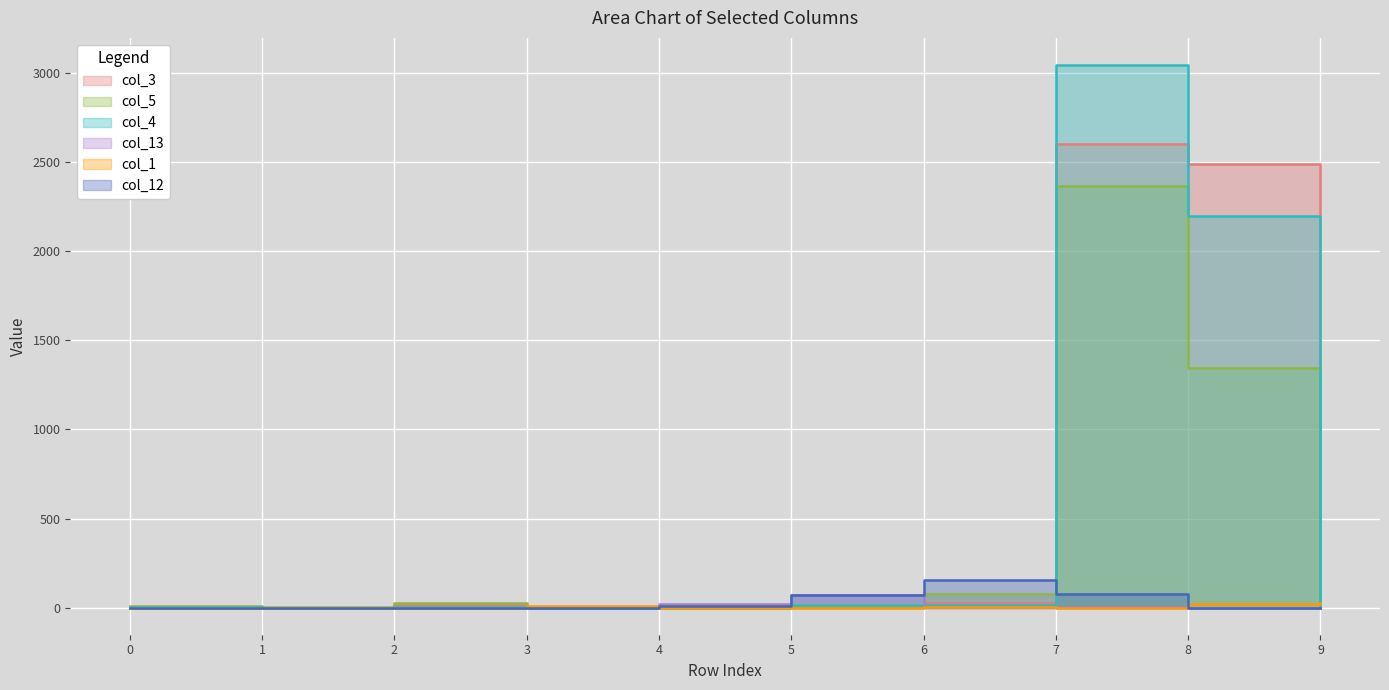

Is the value of col_1 at 0 greater than the value of col_3 at 0?

No